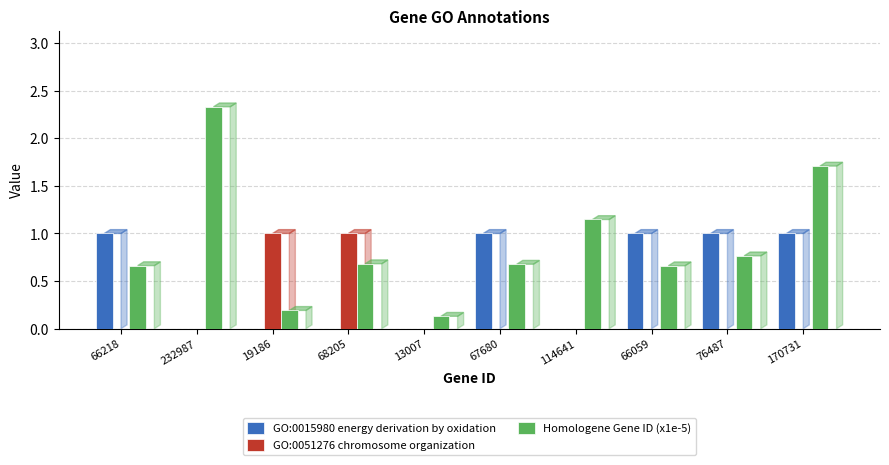

Is it true that GO:0051276 chromosome organization equals 0.6 at 114641?

False